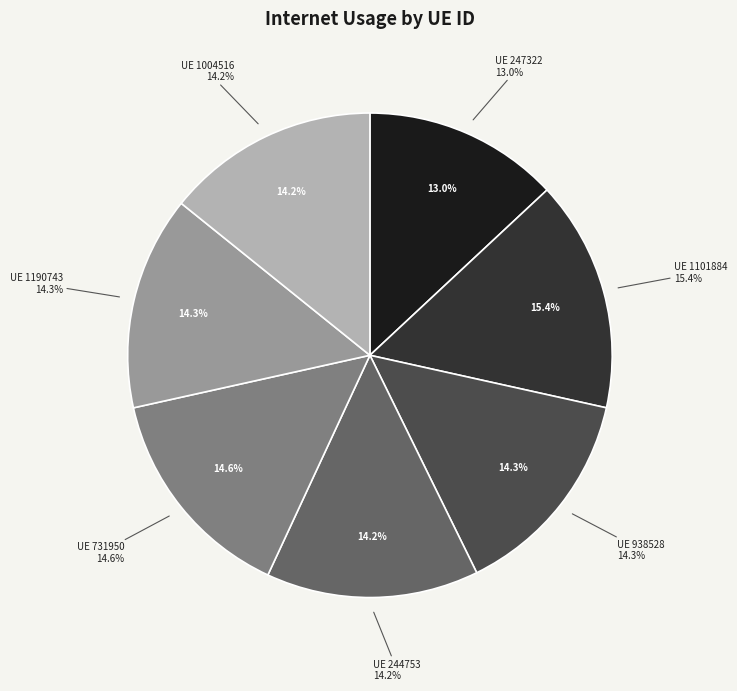

What is the smallest slice in the pie chart?

247322